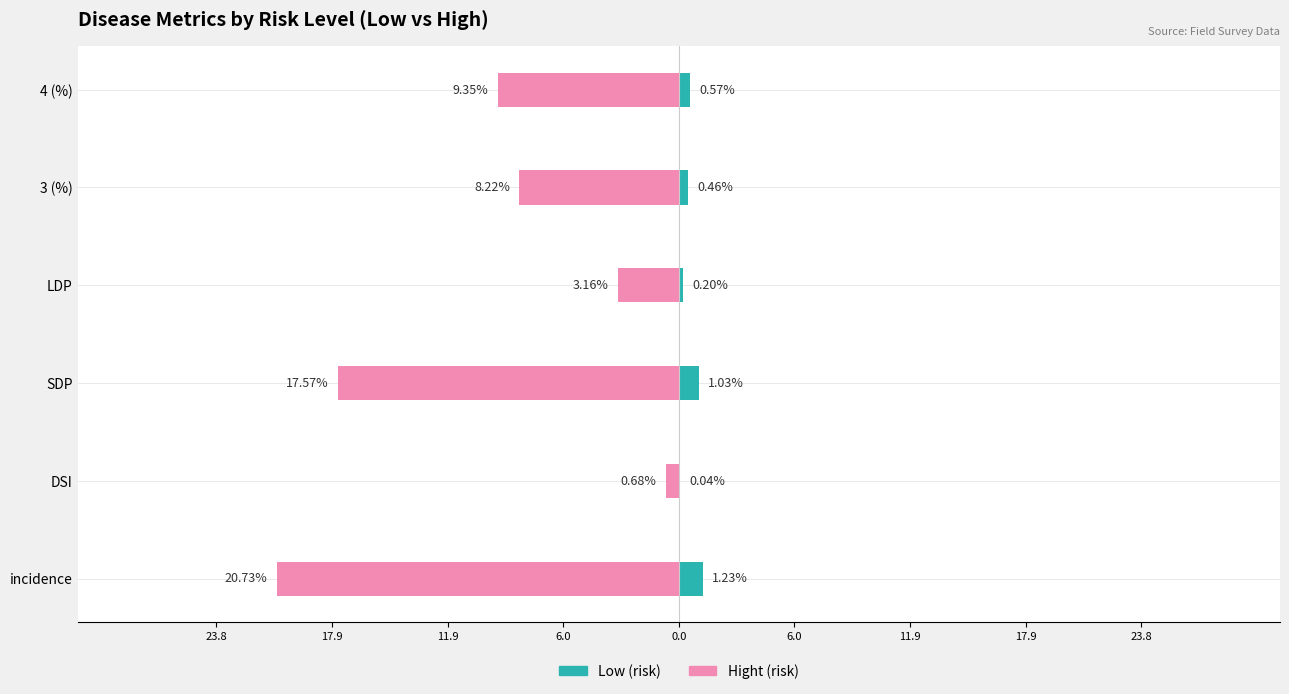

Is the value of Hight (risk) at LDP greater than the value of Low (risk) at 3 (%)?

No